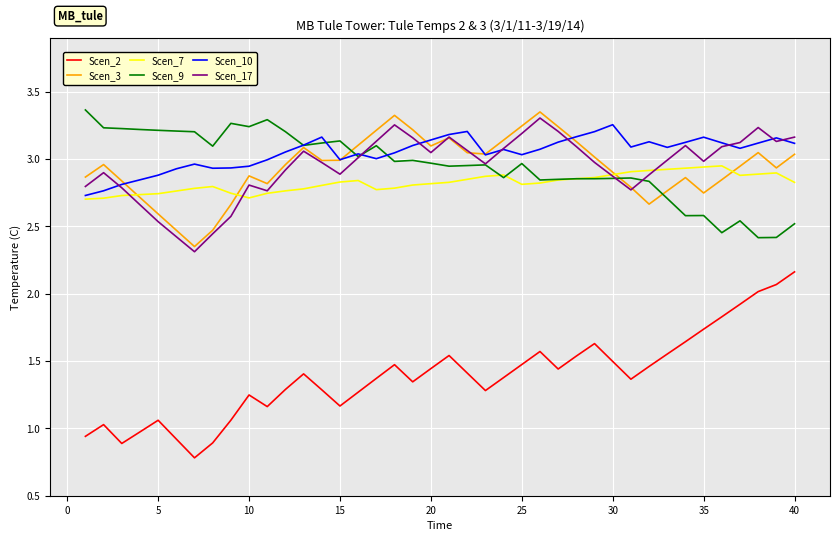

Which series has the widest spread of values?

Scen_2